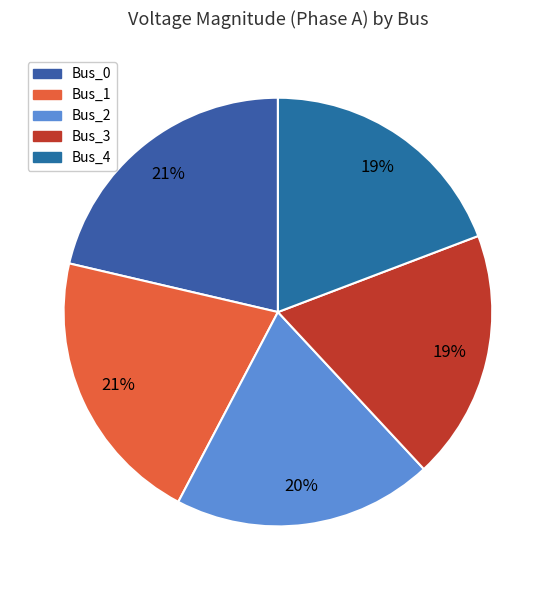

To the nearest percent, what portion does Bus_2 represent?

20%